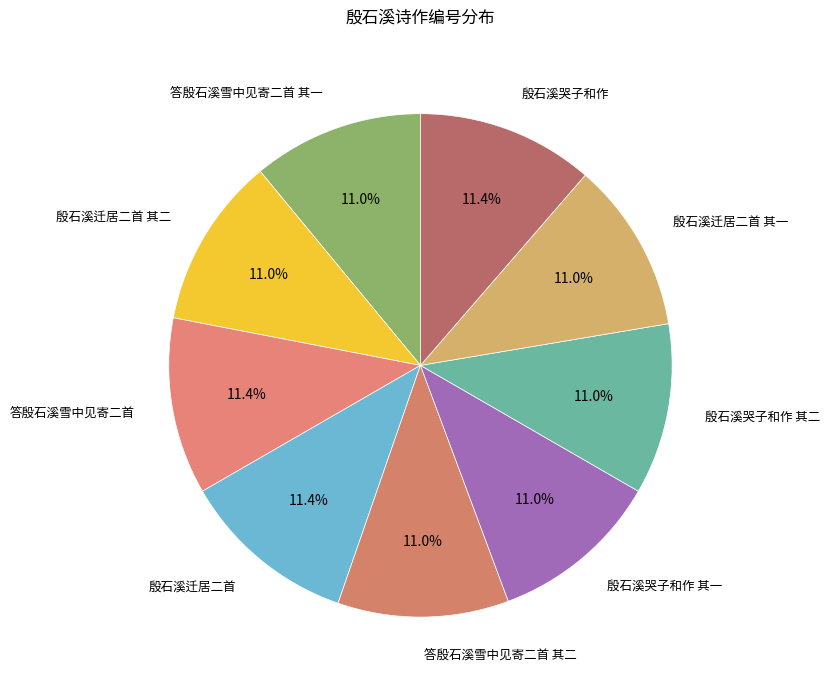

Is there a majority slice in this chart?

No